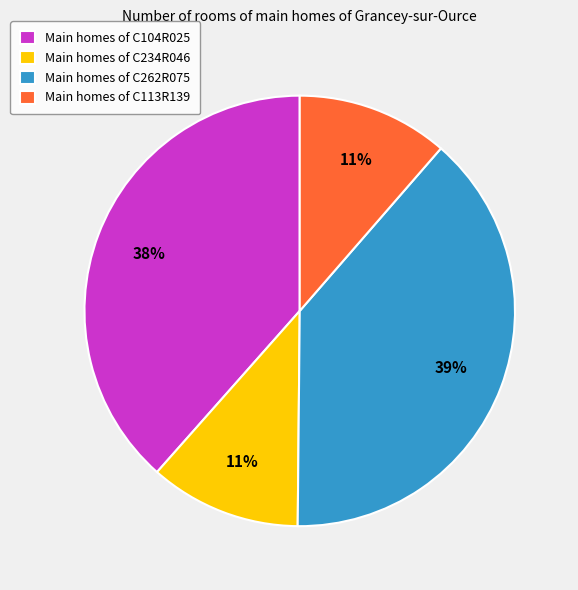

Does Main homes of C262R075 represent more than half of the total?

No